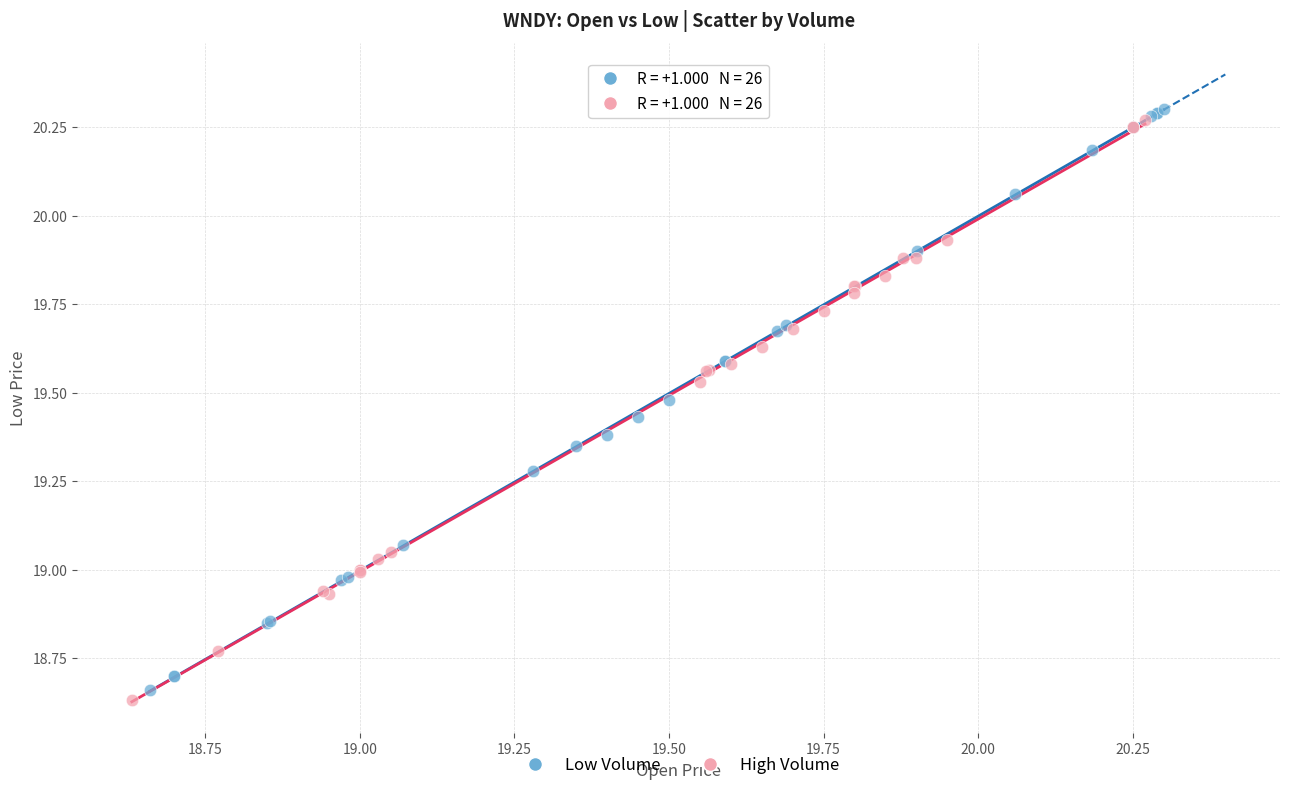

What are all the series names shown in the legend?

Low Volume, High Volume